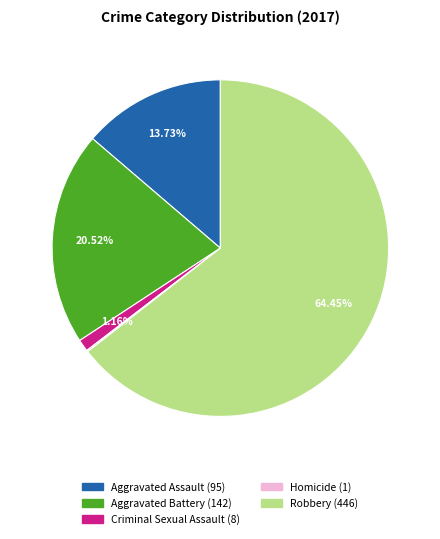

Which has a higher value, Aggravated Assault or Aggravated Battery?

Aggravated Battery